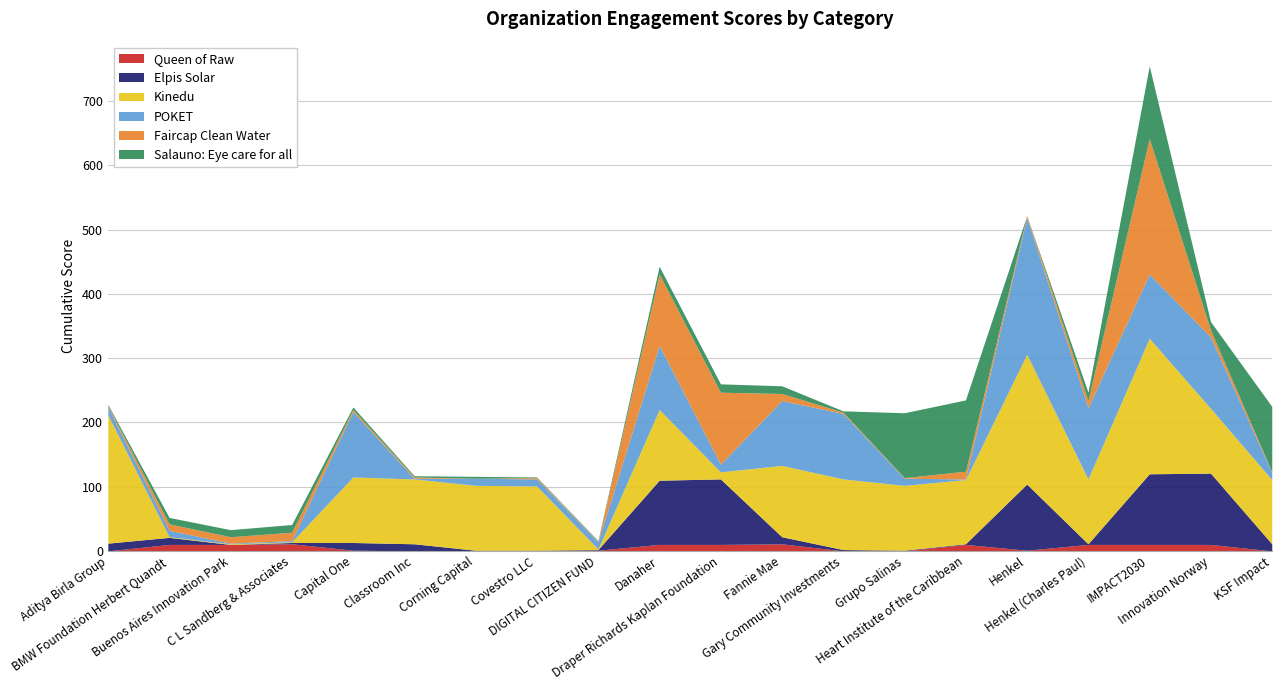

What is the total value across all series at DIGITAL CITIZEN FUND?

16